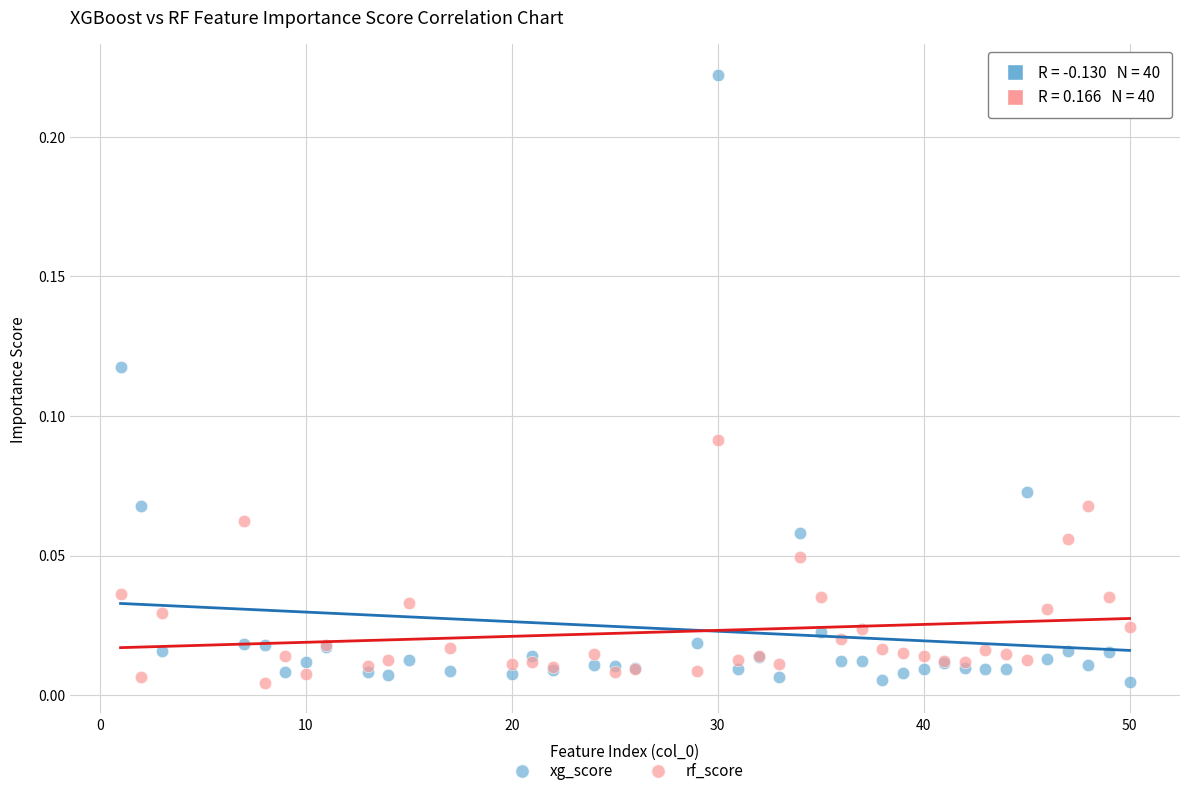

What are all the series names shown in the legend?

xg_score, rf_score